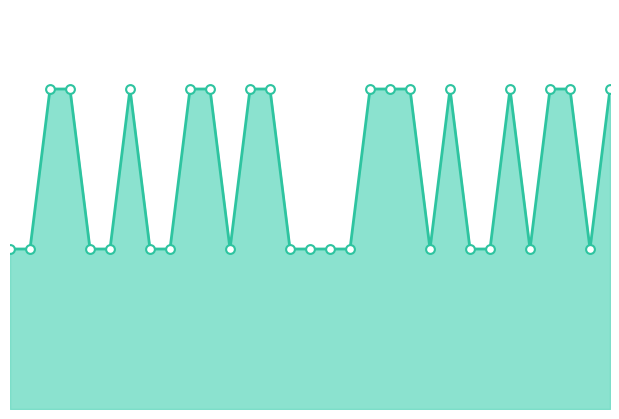

Is this an area chart (filled region under the line)?

Yes